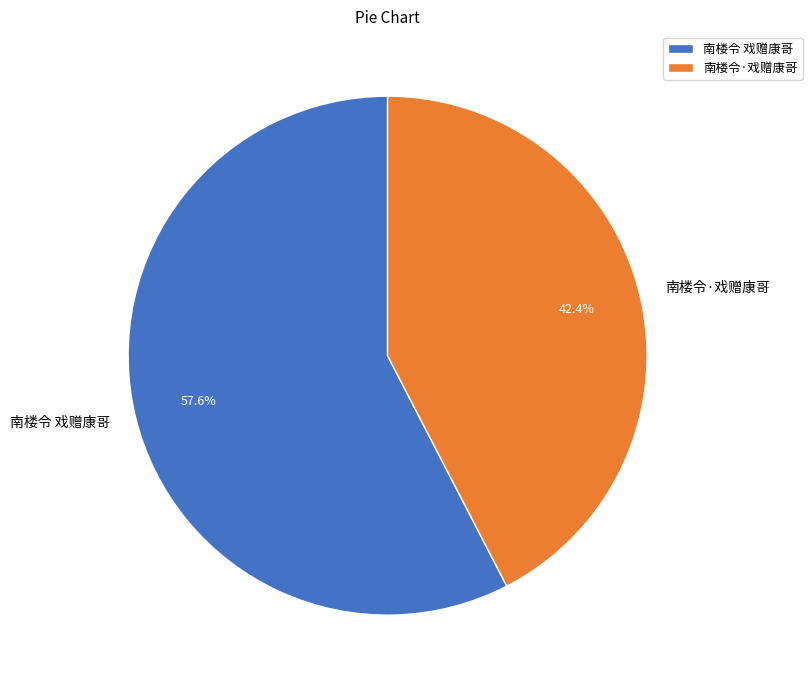

What portion of the pie excludes 南楼令 戏赠康哥?

42.4%